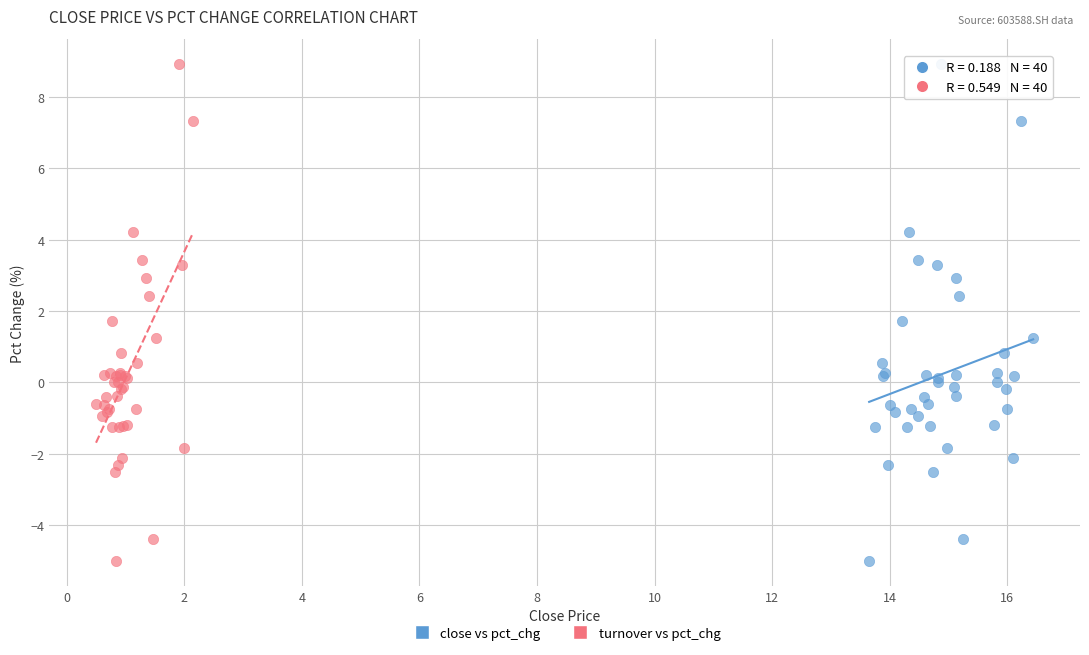

What are all the series names shown in the legend?

close vs pct_chg, turnover vs pct_chg